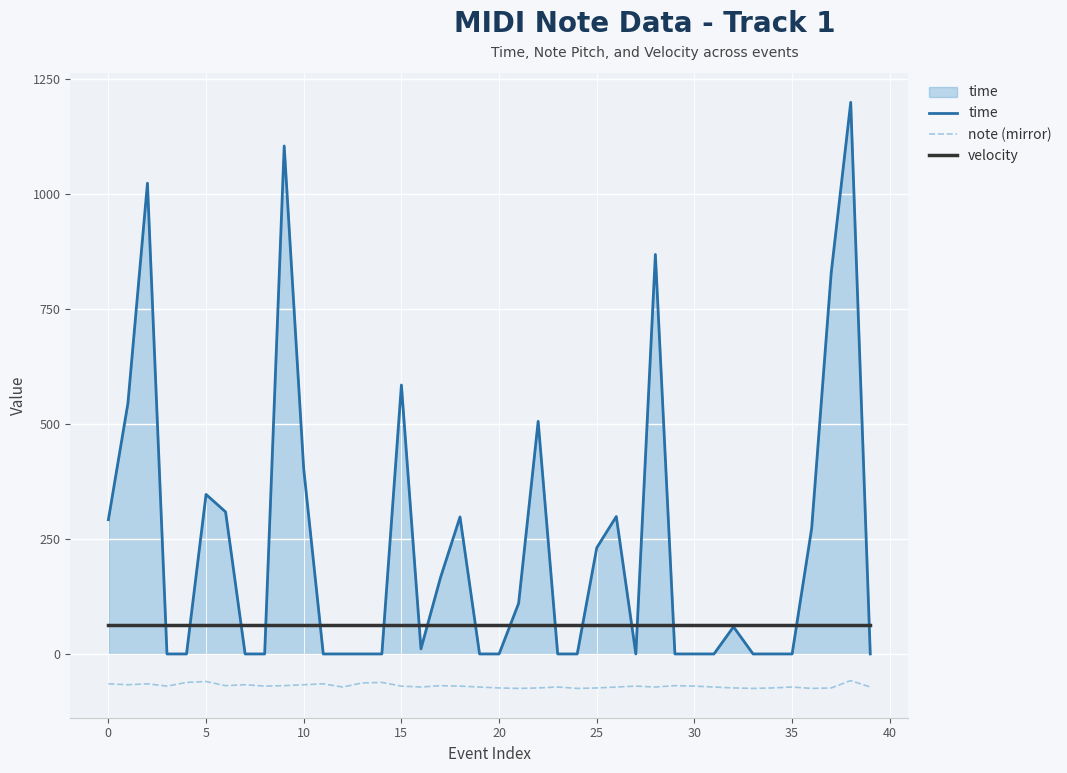

Which series has the largest range (max minus min)?

time